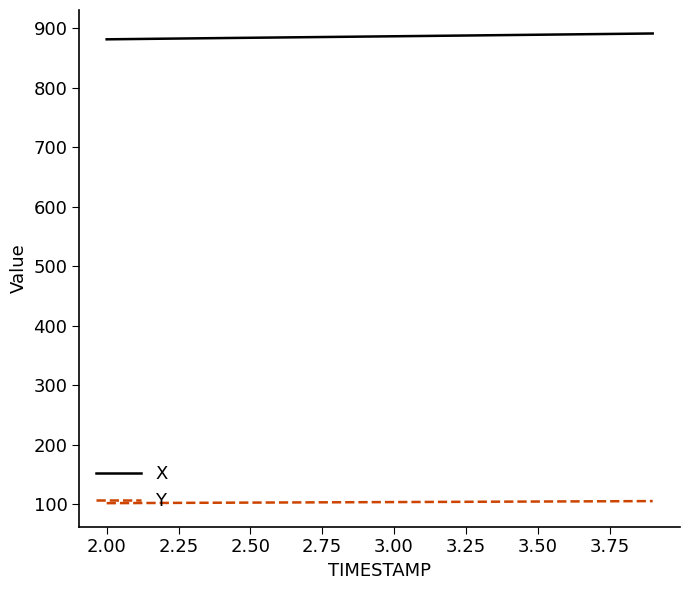

What is the difference between the second highest and second lowest values in the Y series?

3.1